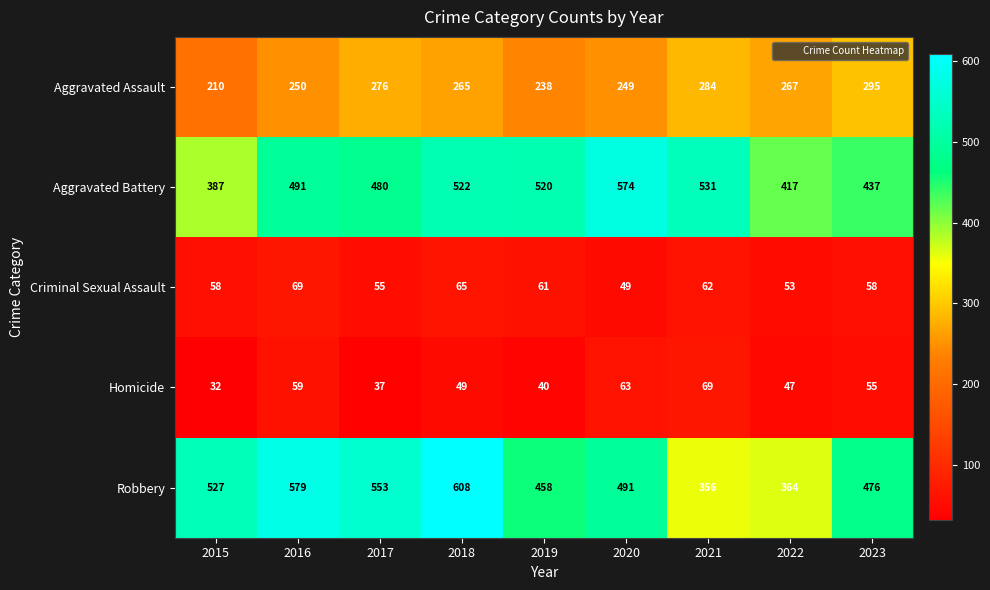

How many values in the Aggravated Assault series are below 265?

4